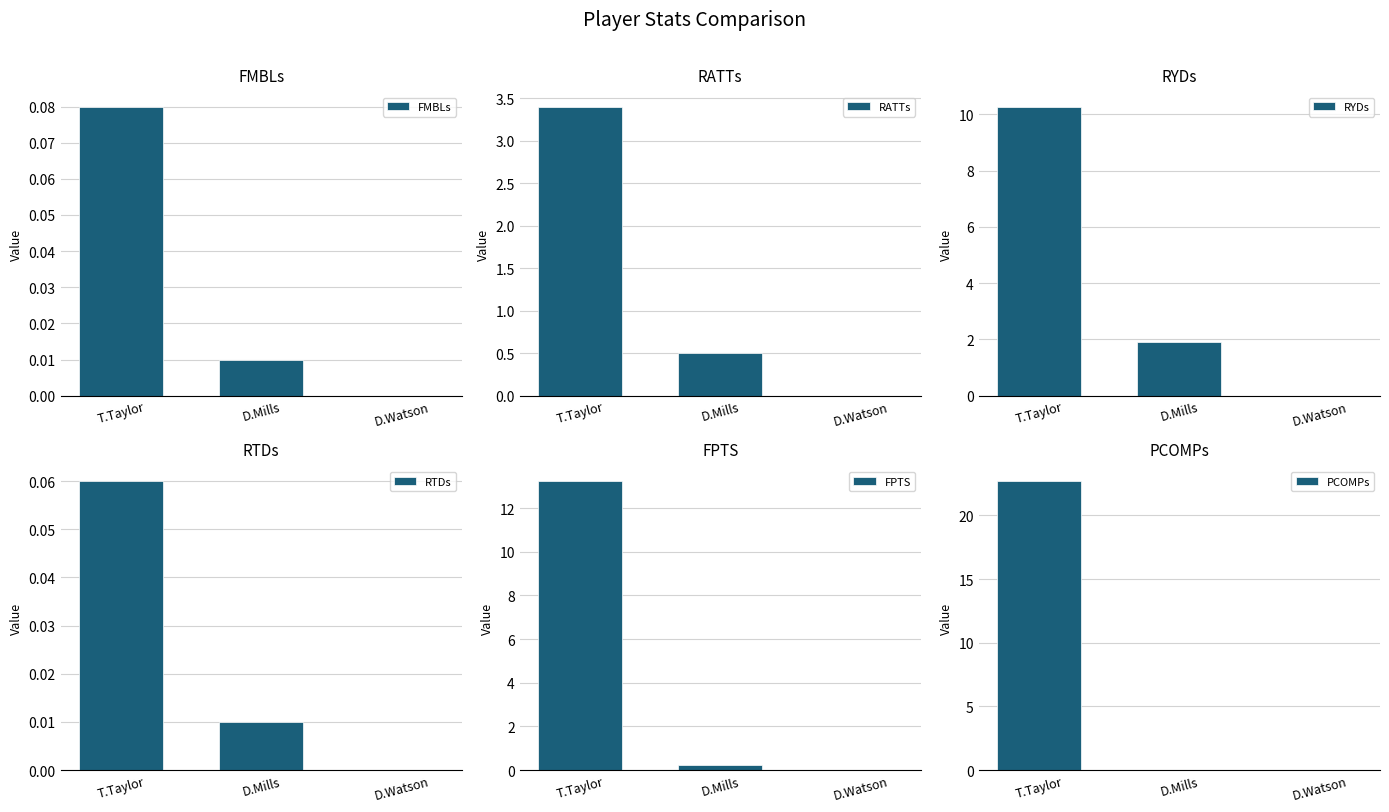

Which series has the widest spread of values?

PCOMPs